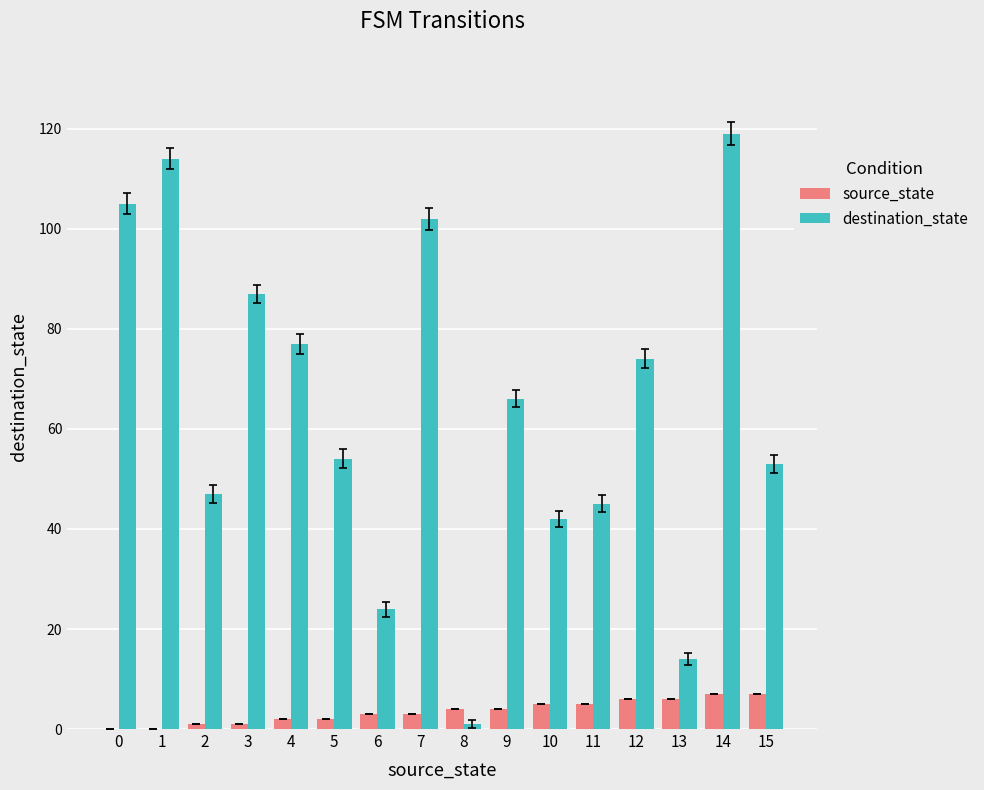

Is the value of destination_state at 9 greater than the value of source_state at 2?

Yes